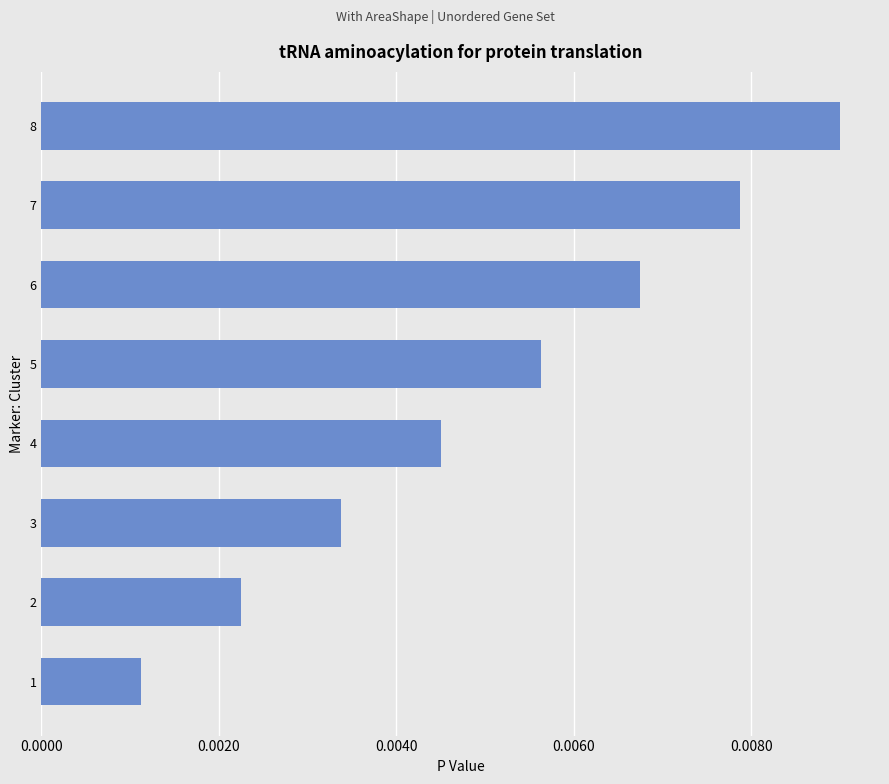

Which has a higher value, 2 or 4?

4